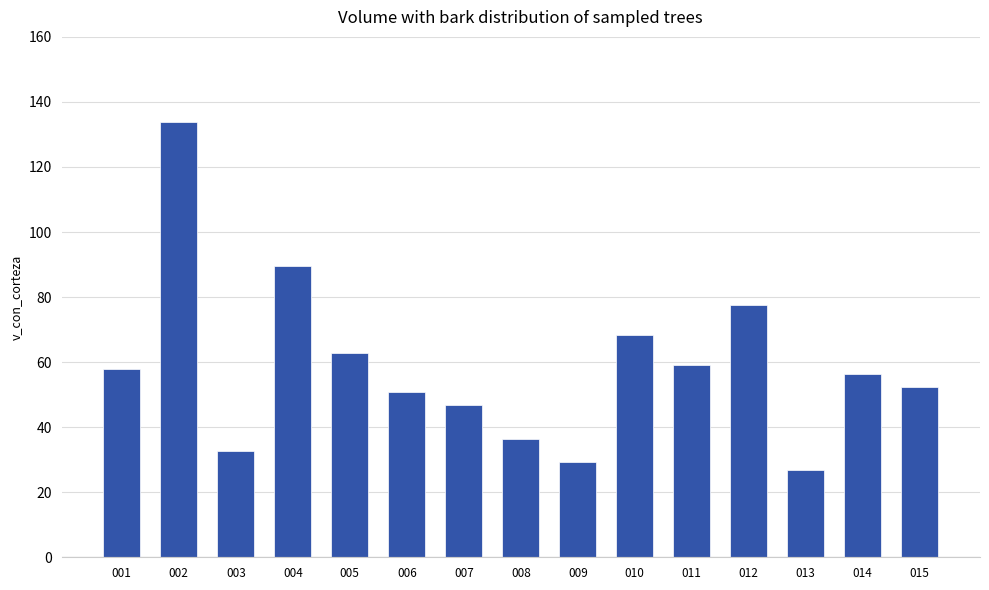

What is the average value?

58.7